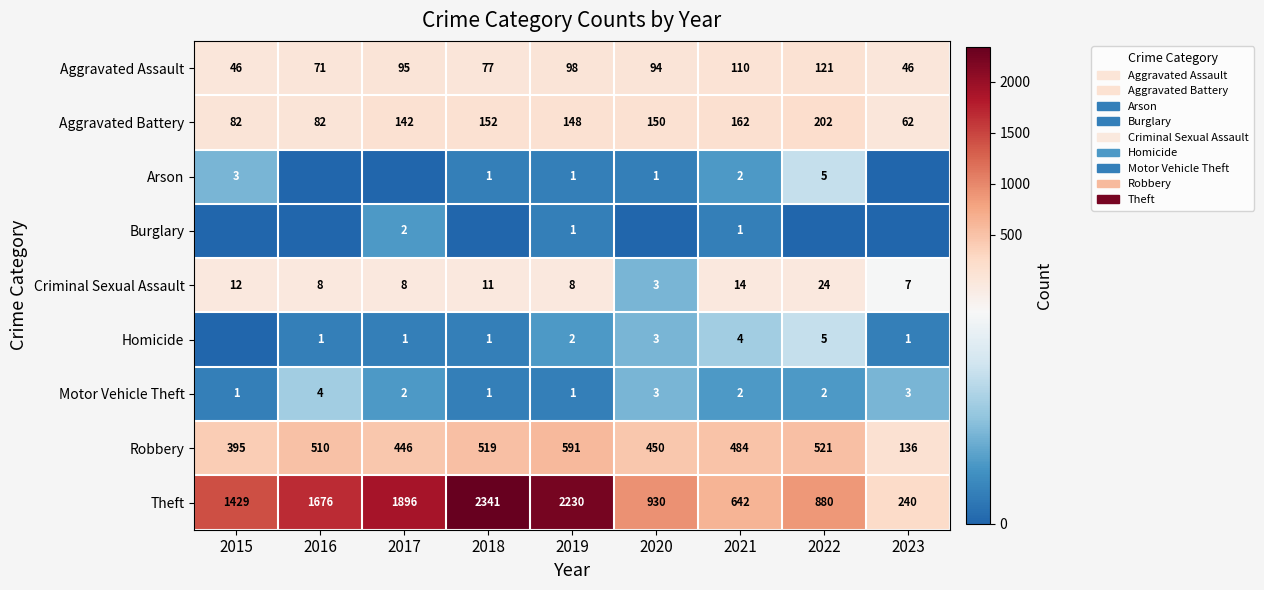

At which label does Theft reach its peak?

2018